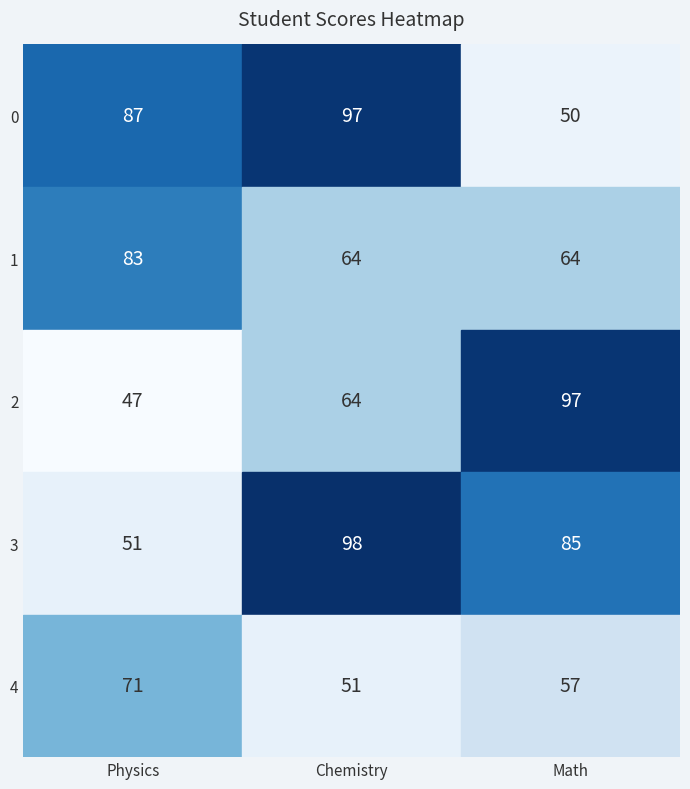

True or false: 3 has a value of 169 at Chemistry.

False